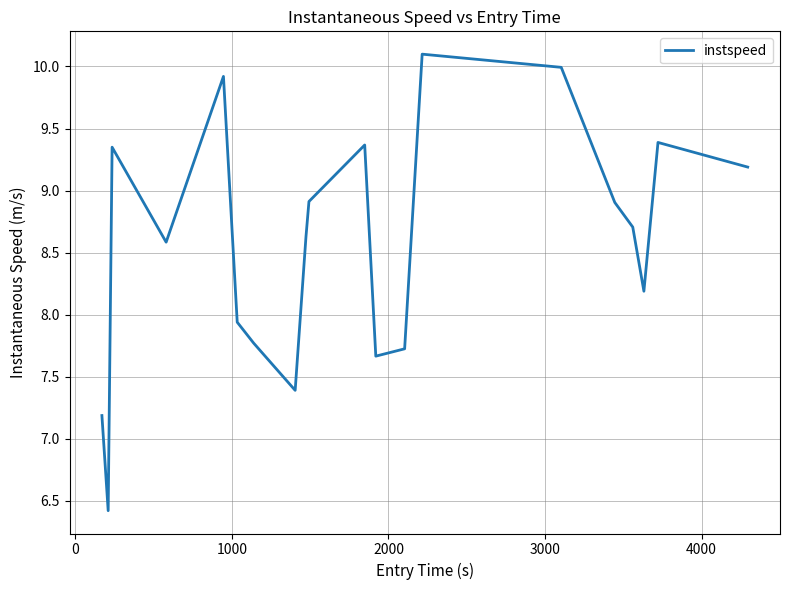

What is the greatest value displayed?

10.1